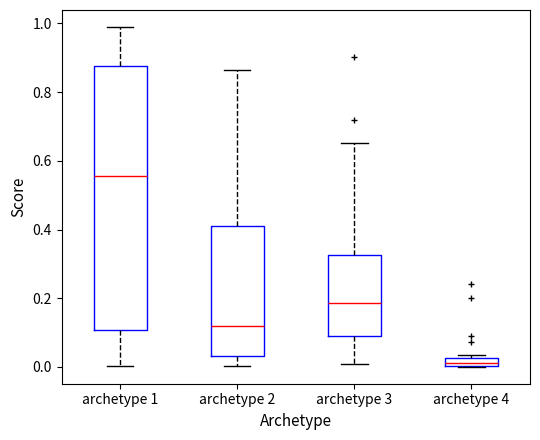

Which box is the tallest, from its lower edge to its upper edge?

archetype 1